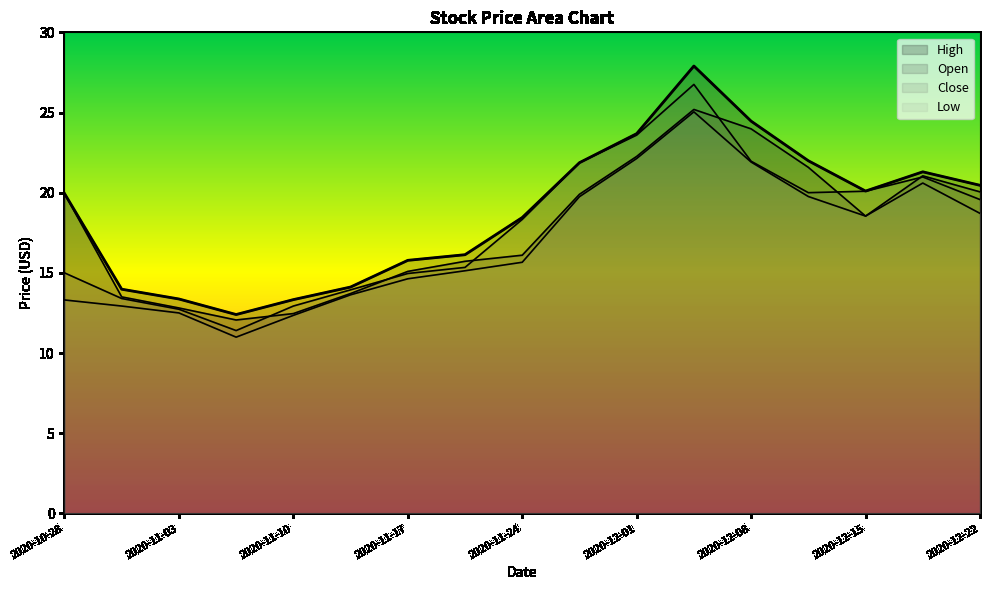

At which category does High reach its first local valley?

2020-11-06